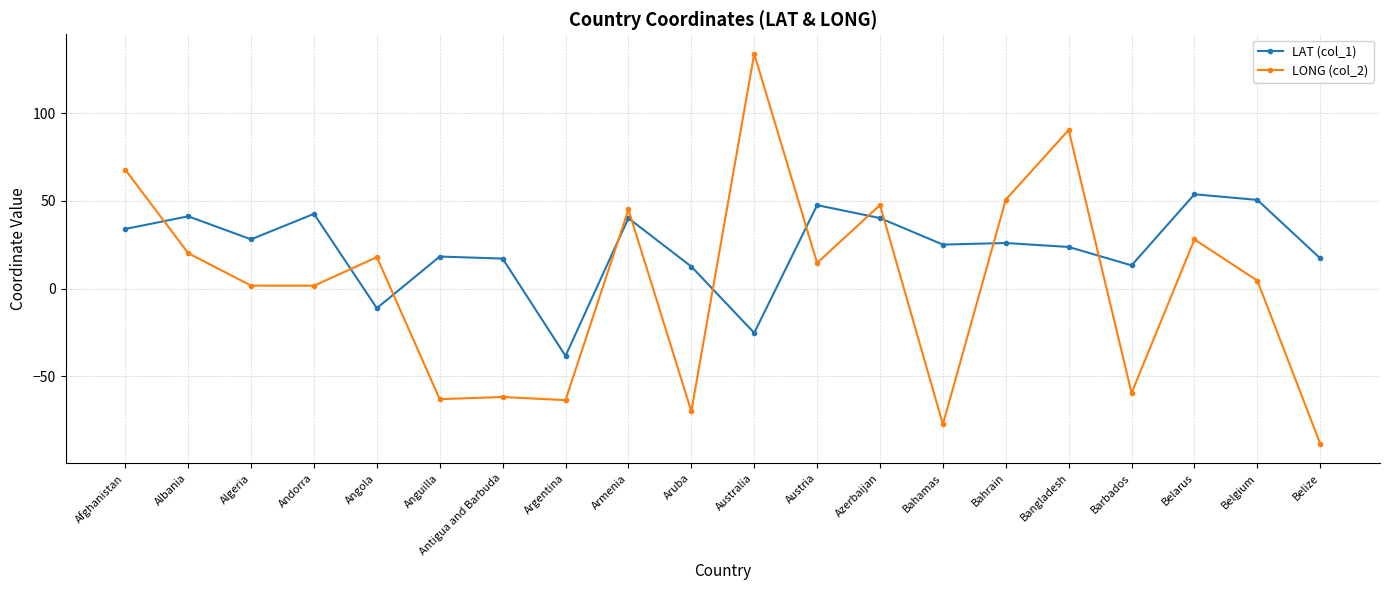

What is the label of the 11th point from the left?

Australia